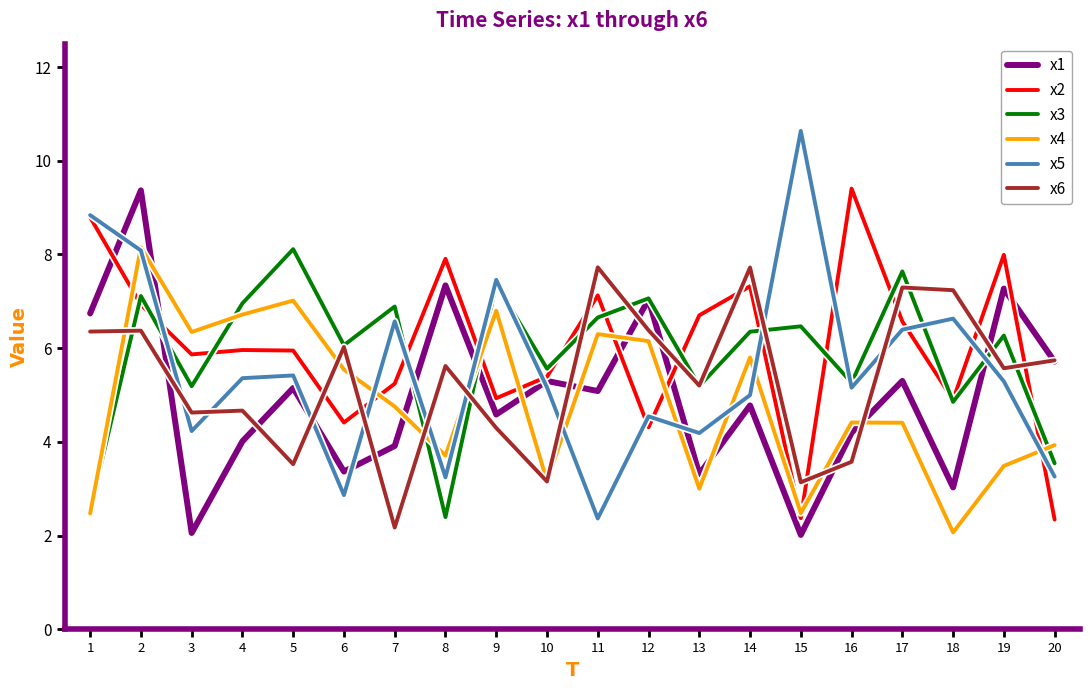

What is the spread (max minus min) of values at 17?

3.2